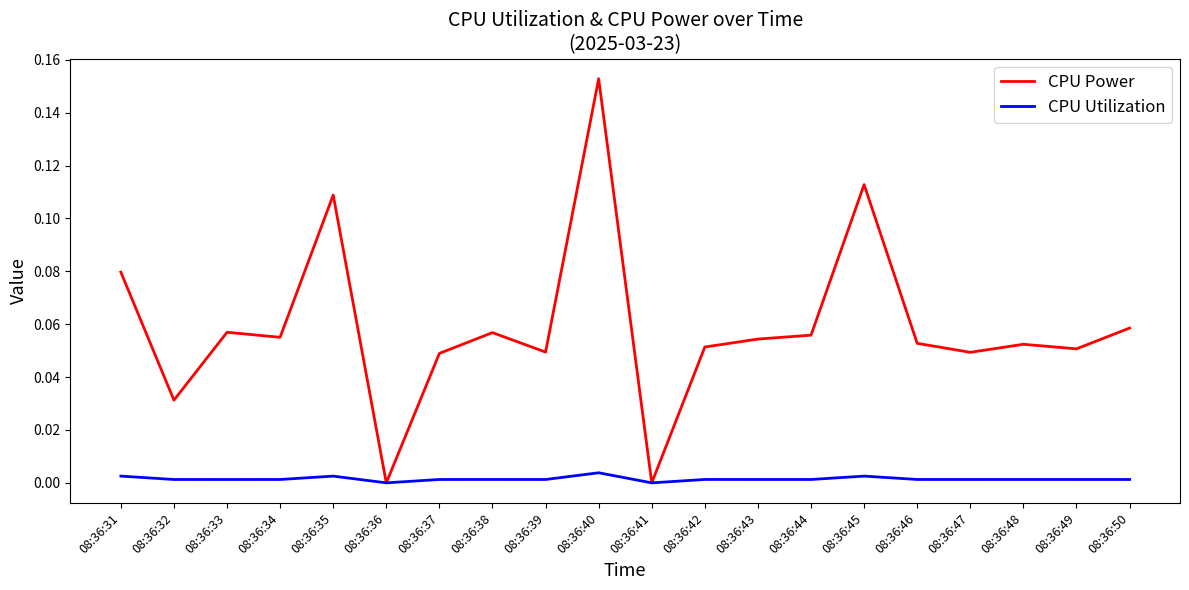

List the series in order of their peak value, highest first.

CPU Power, CPU Utilization